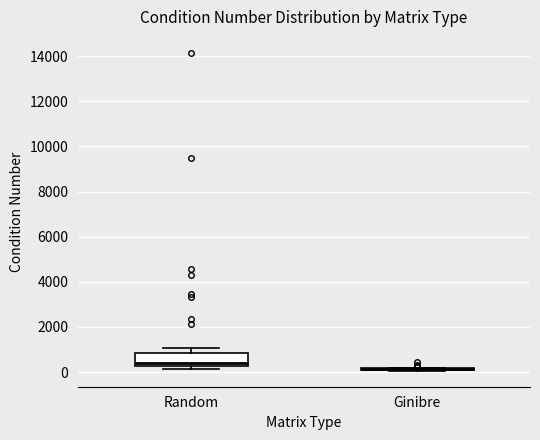

Where does the upper whisker of the box for Random end on the y-axis? The values are not printed on the chart, so give them approximately, as read against the axis.

1000